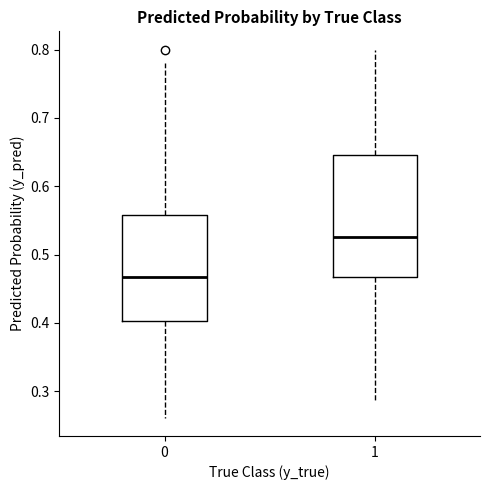

Reading left to right, transcribe this box plot: for each box, give where its median line is, the range the box spans, and where its two whiskers end, as read against the y-axis. The values are not printed on the chart, so give them approximately, as read against the axis.

0: median 0.47, box 0.40 to 0.56, whiskers 0.26 to 0.78
1: median 0.53, box 0.47 to 0.65, whiskers 0.28 to 0.80